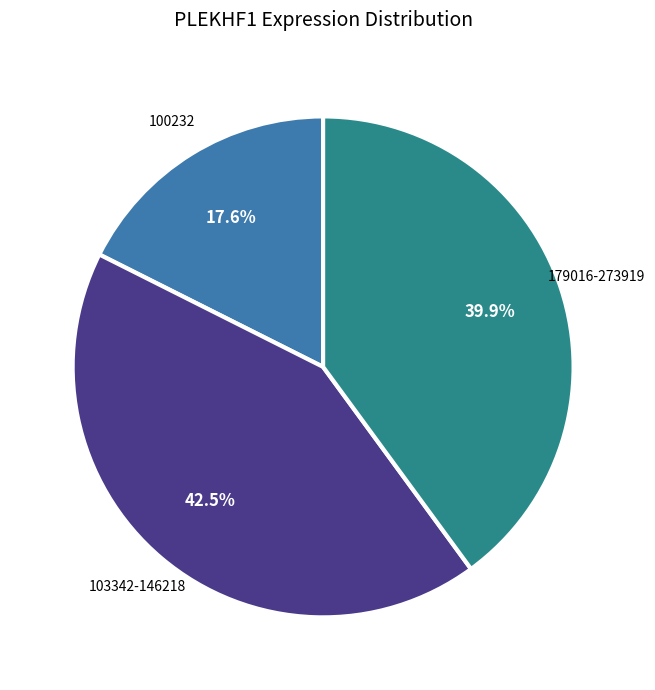

Is there any slice that represents more than half of the pie?

No